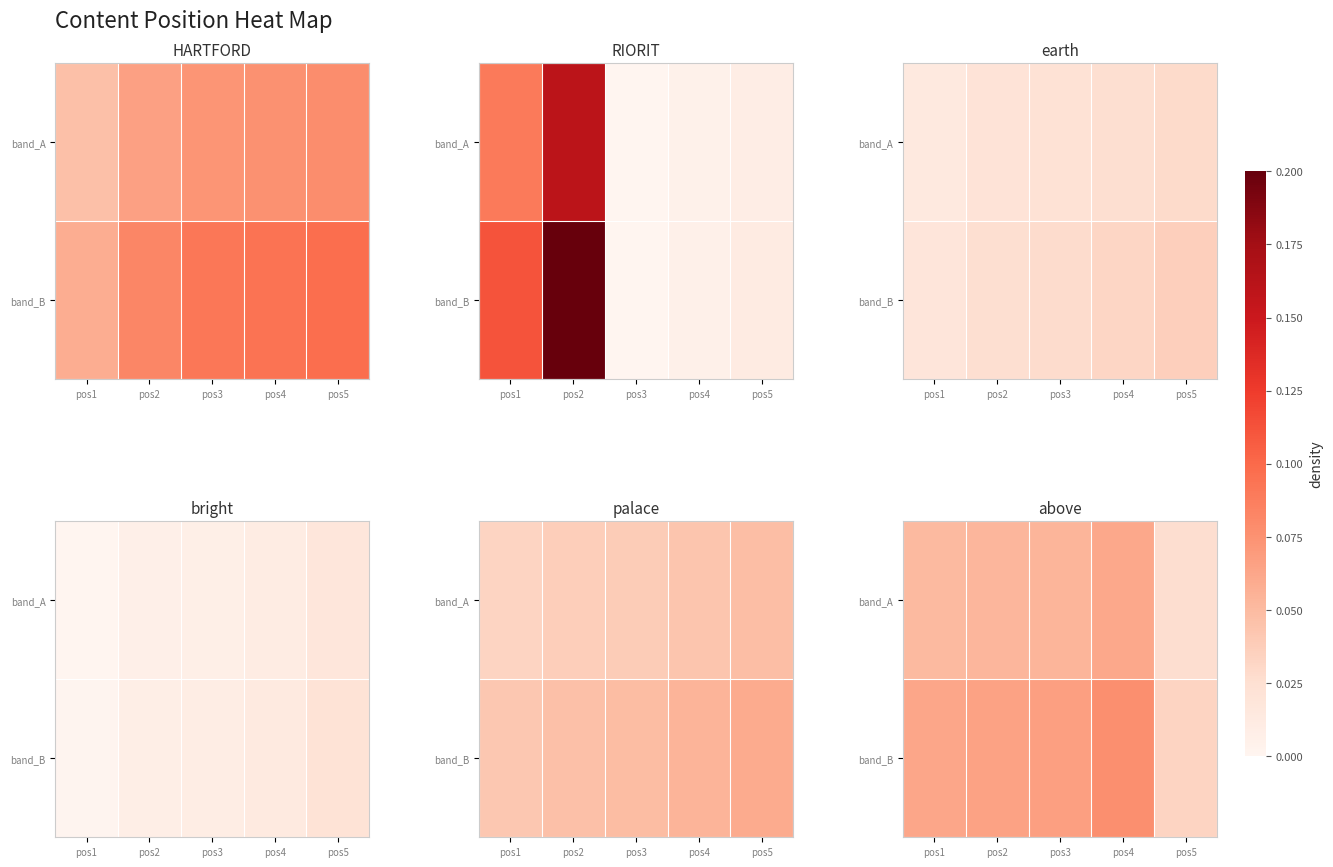

What value does the band_A series have at pos4?

0.1